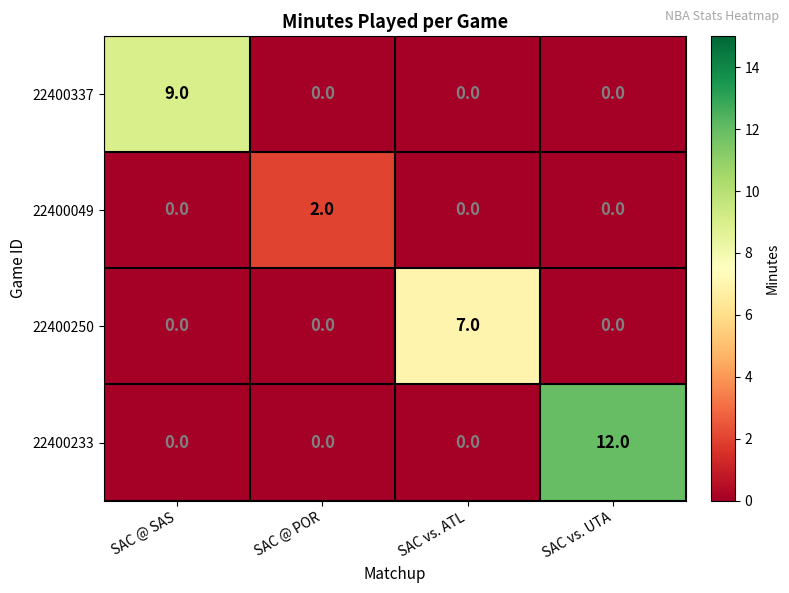

Reading left to right, list all the values displayed in this chart.

22400337: SAC @ SAS=9	SAC @ POR=0	SAC vs. ATL=0	SAC vs. UTA=0
22400049: SAC @ SAS=0	SAC @ POR=2	SAC vs. ATL=0	SAC vs. UTA=0
22400250: SAC @ SAS=0	SAC @ POR=0	SAC vs. ATL=7	SAC vs. UTA=0
22400233: SAC @ SAS=0	SAC @ POR=0	SAC vs. ATL=0	SAC vs. UTA=12